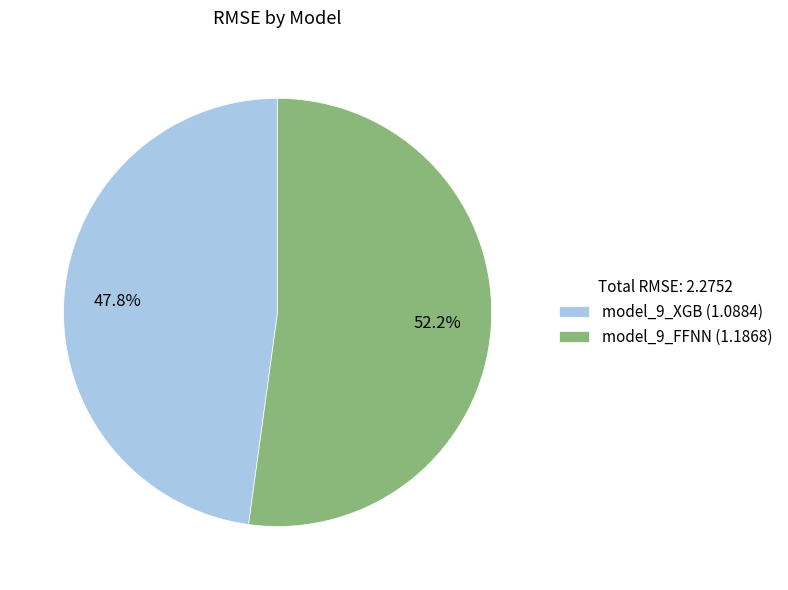

What percentage do model_9_XGB and model_9_FFNN together represent?

100.0%